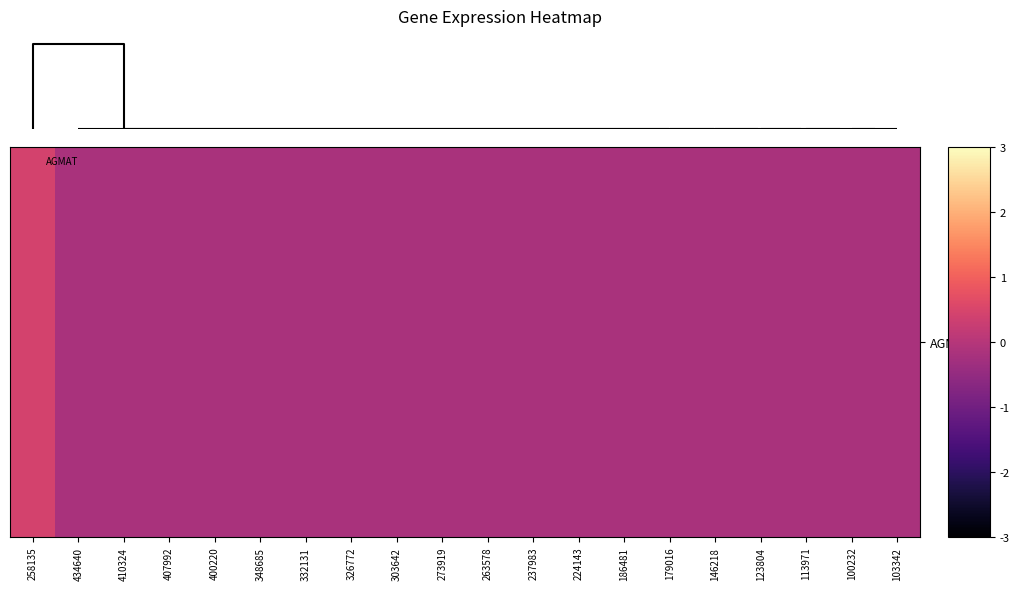

What is the smallest value displayed?

-0.2